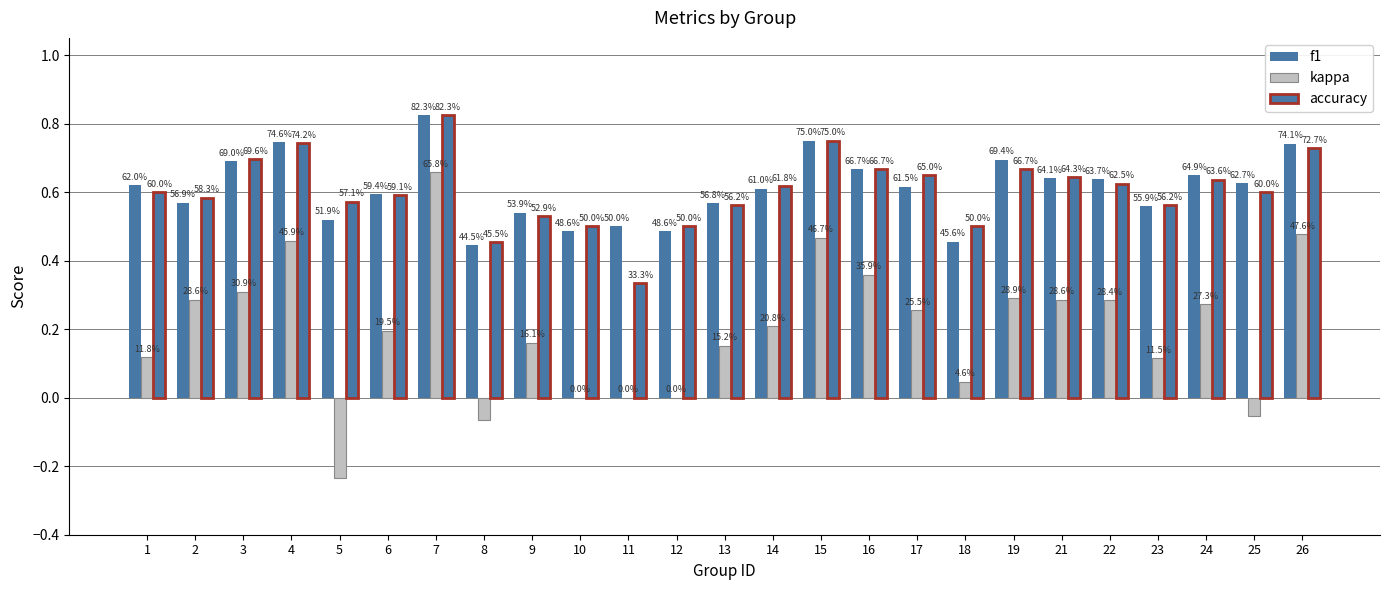

Between 12 and 11, which is larger?

11